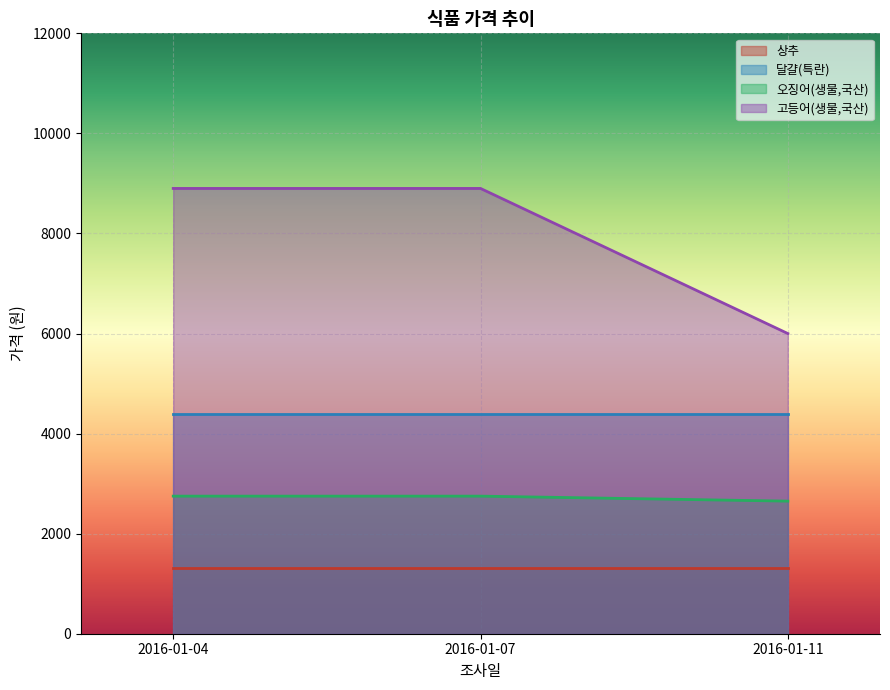

Which series has the largest total across all categories?

고등어(생물,국산)